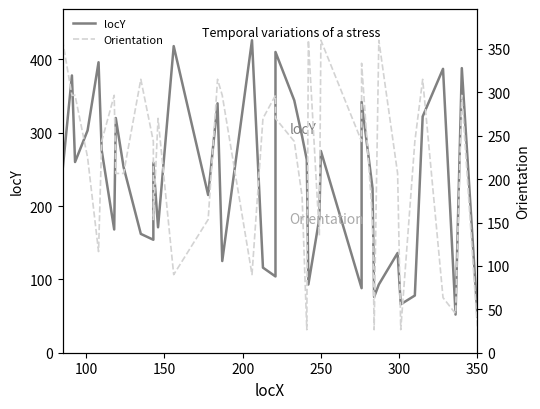

Does the chart display data point markers on the line(s)?

No